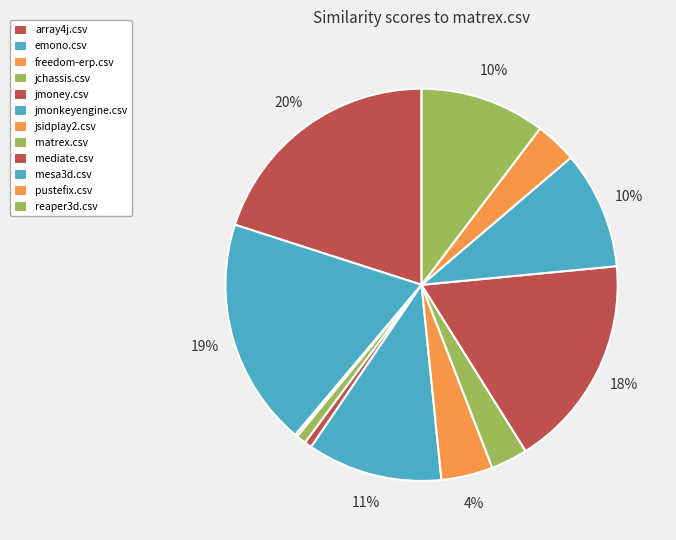

How much of the chart is everything except emono.csv?

81.2%